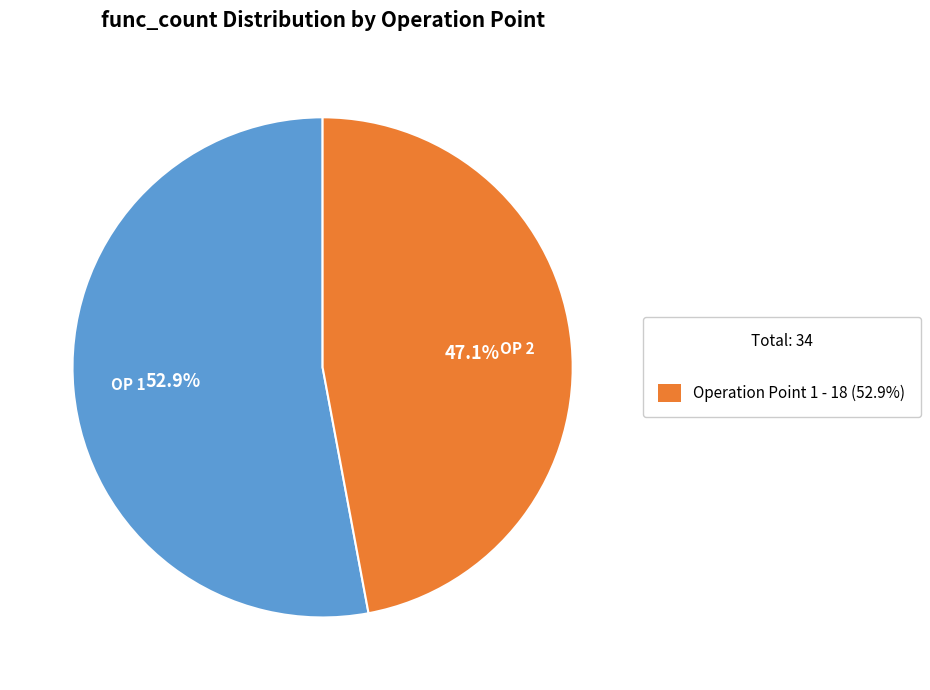

How many slices are in this pie chart?

2